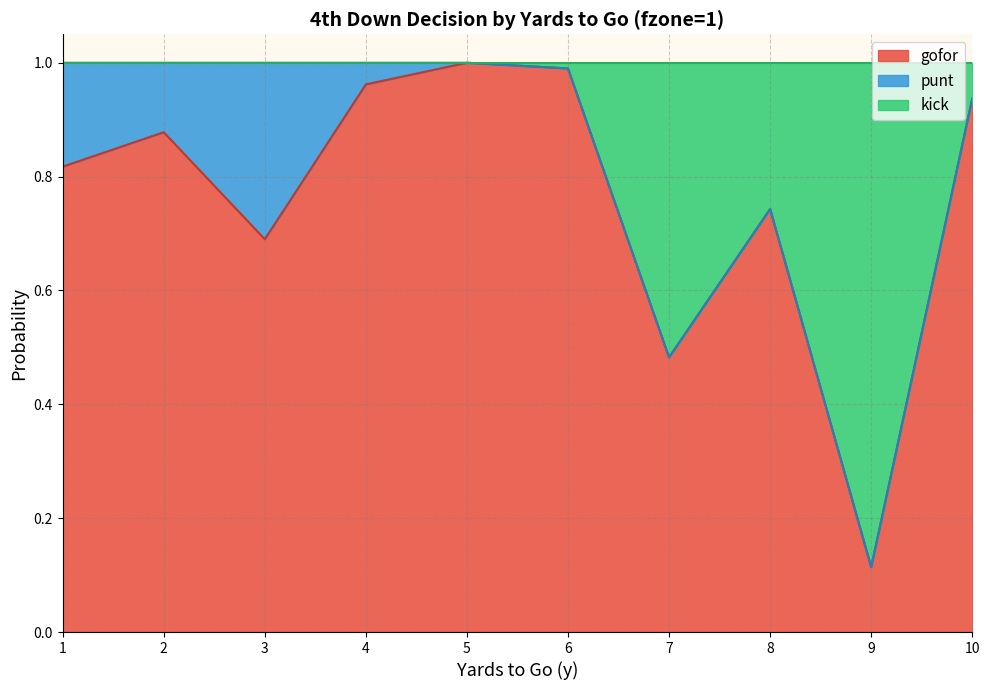

The value of gofor at 5 is 1.0. True or false?

True